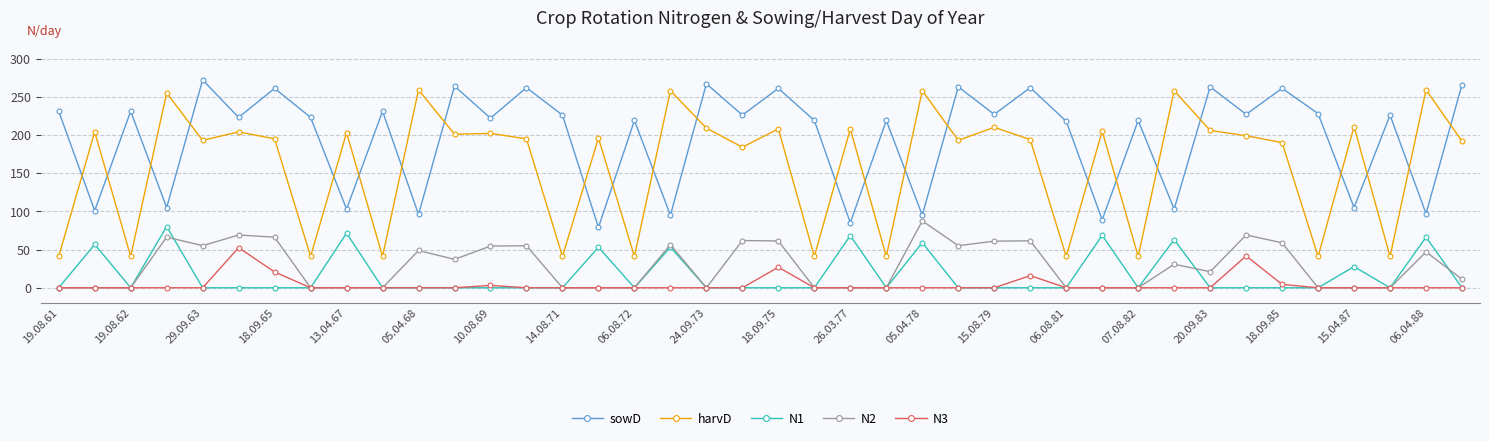

At how many categories does at least one series exceed 249?

17